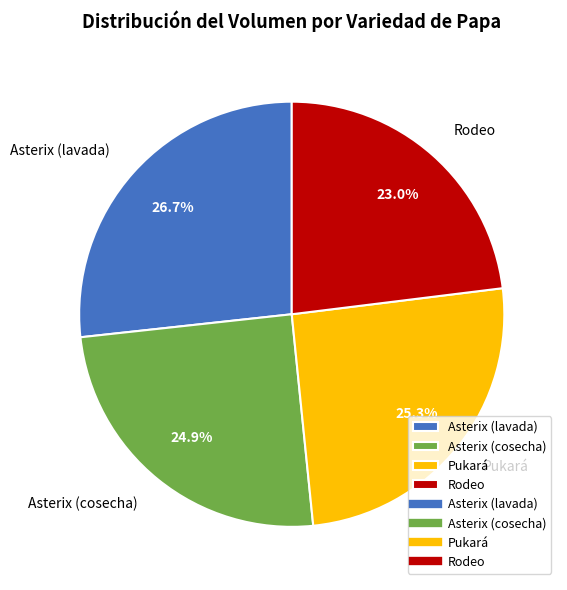

Approximately how many times larger is the value at Asterix (cosecha) compared to Pukará?

1.0